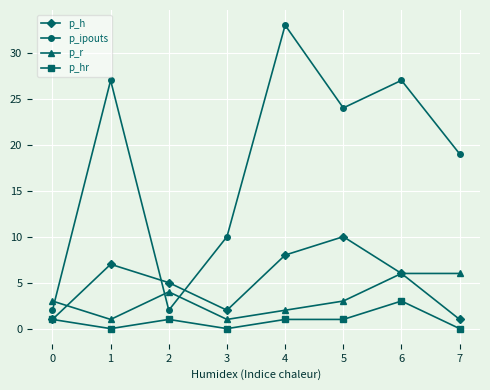

What is the value of the p_ipouts point at the 5th from the left?

33